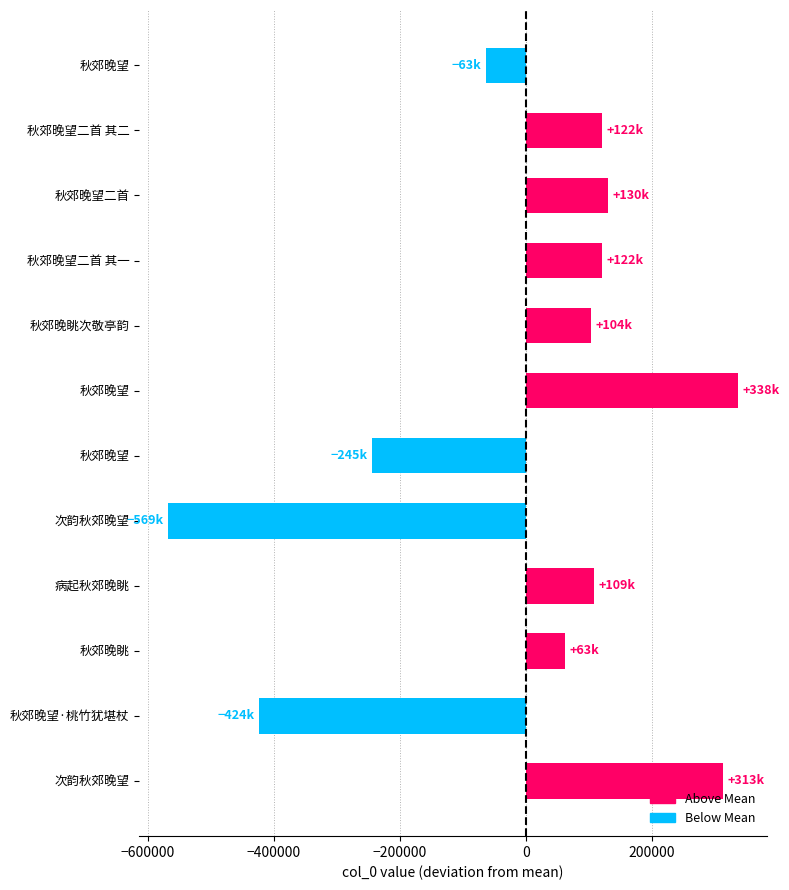

How many values are below zero?

4